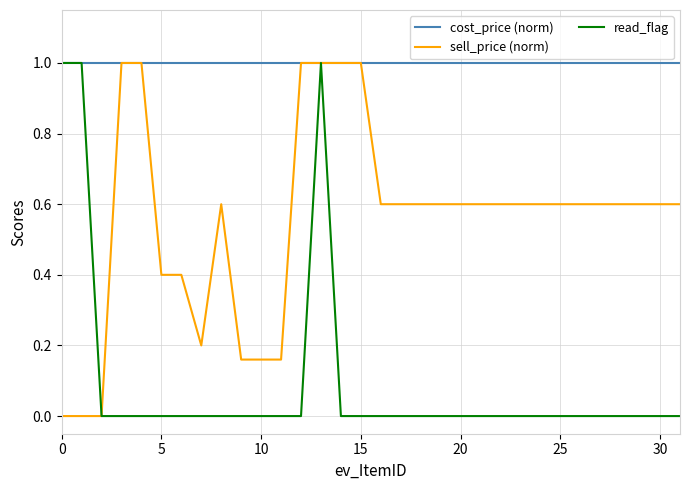

What is the highest value of the sell_price (norm) series?

1.0